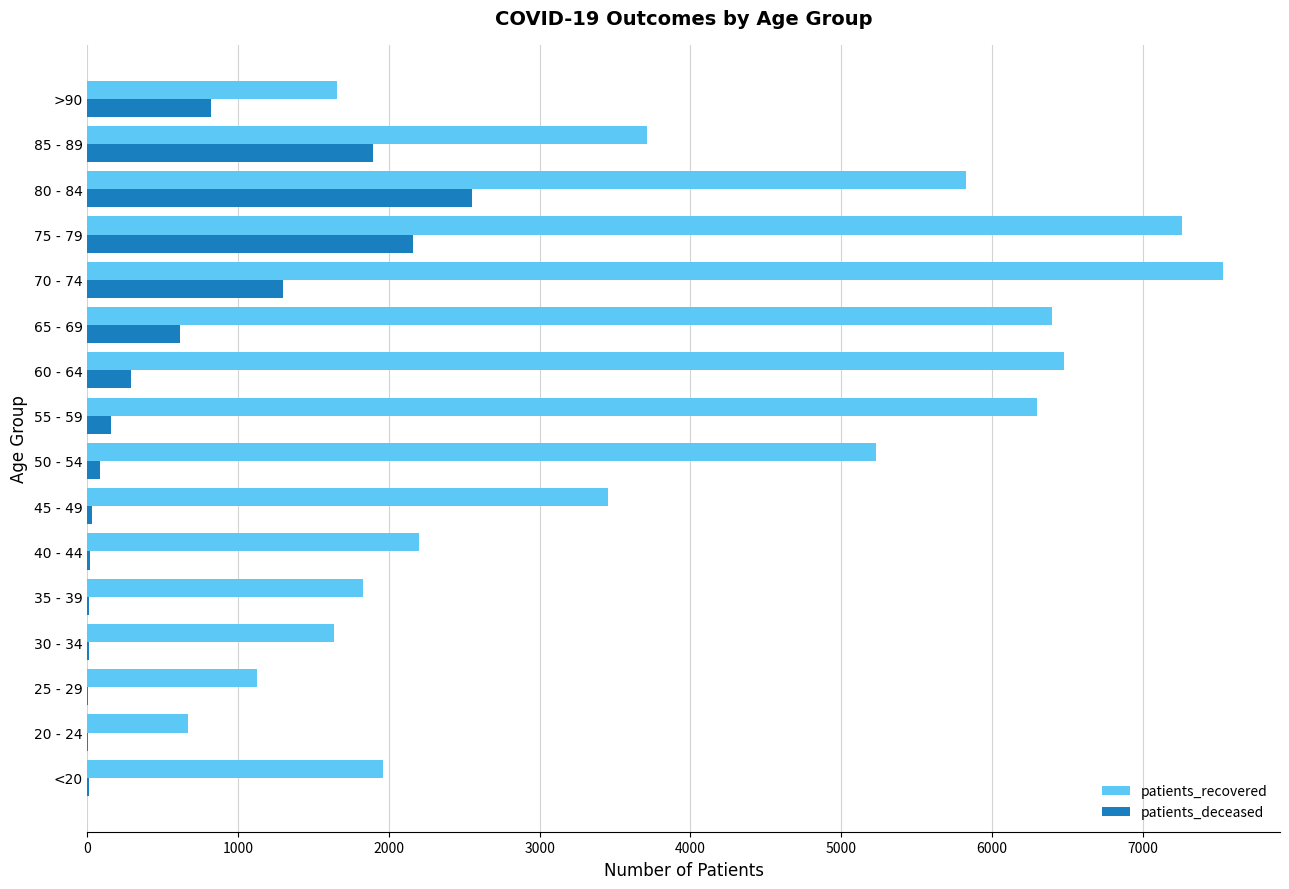

Is the value of patients_deceased at 25 - 29 greater than the value of patients_recovered at 80 - 84?

No